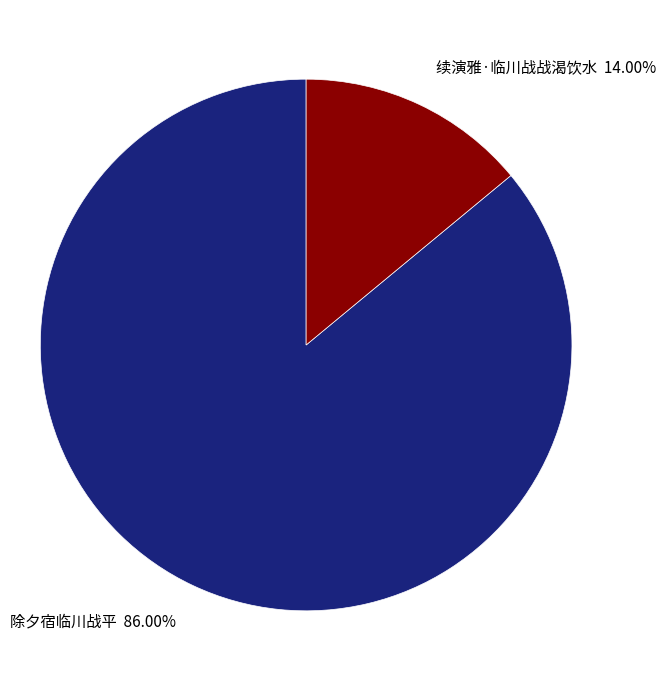

Is there a majority slice in this chart?

Yes